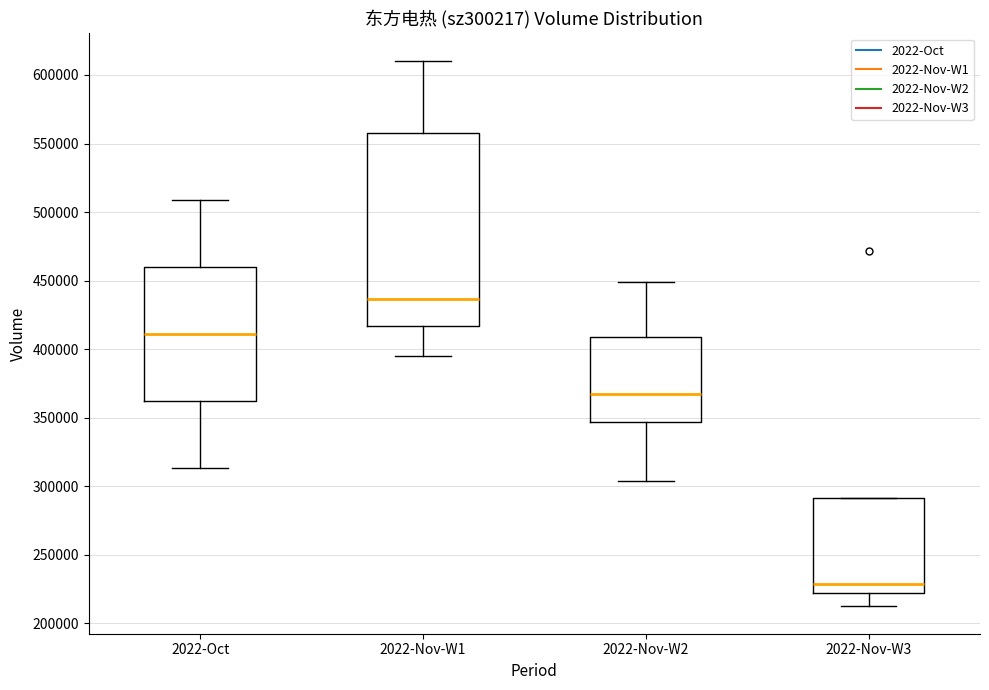

Which box's median line is the highest?

2022-Nov-W1